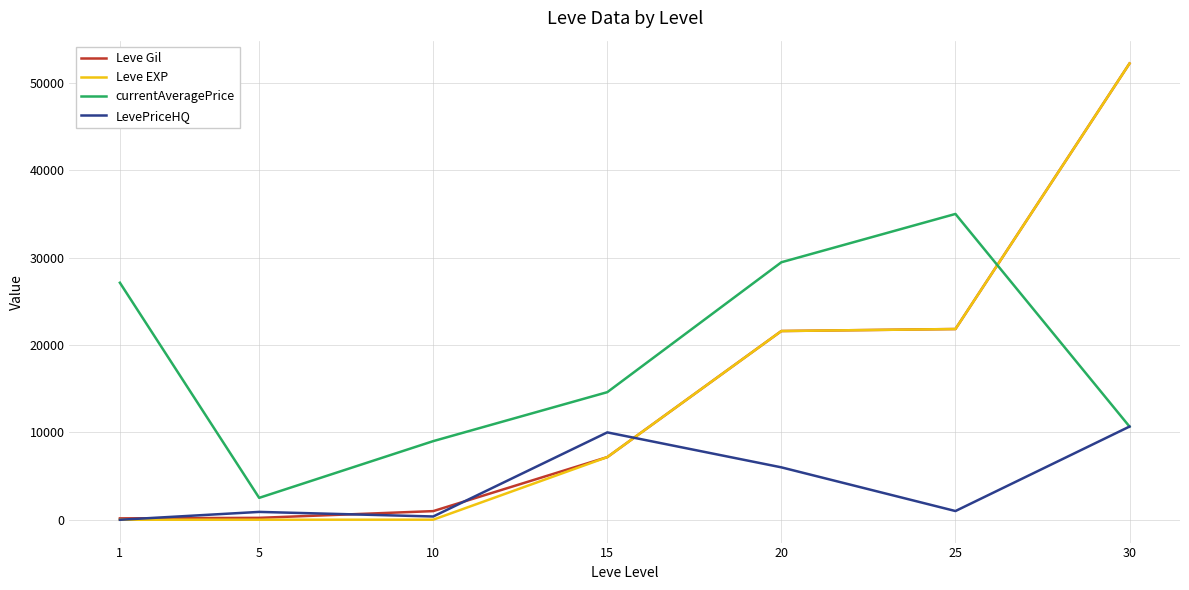

What are all the series names shown in the legend?

Leve Gil, Leve EXP, currentAveragePrice, LevePriceHQ